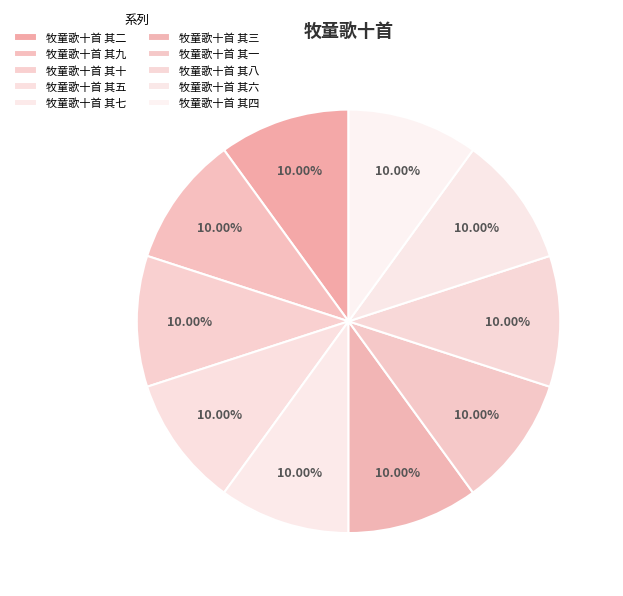

Is it true that 牧童歌十首 其四 is 10% of the pie?

True